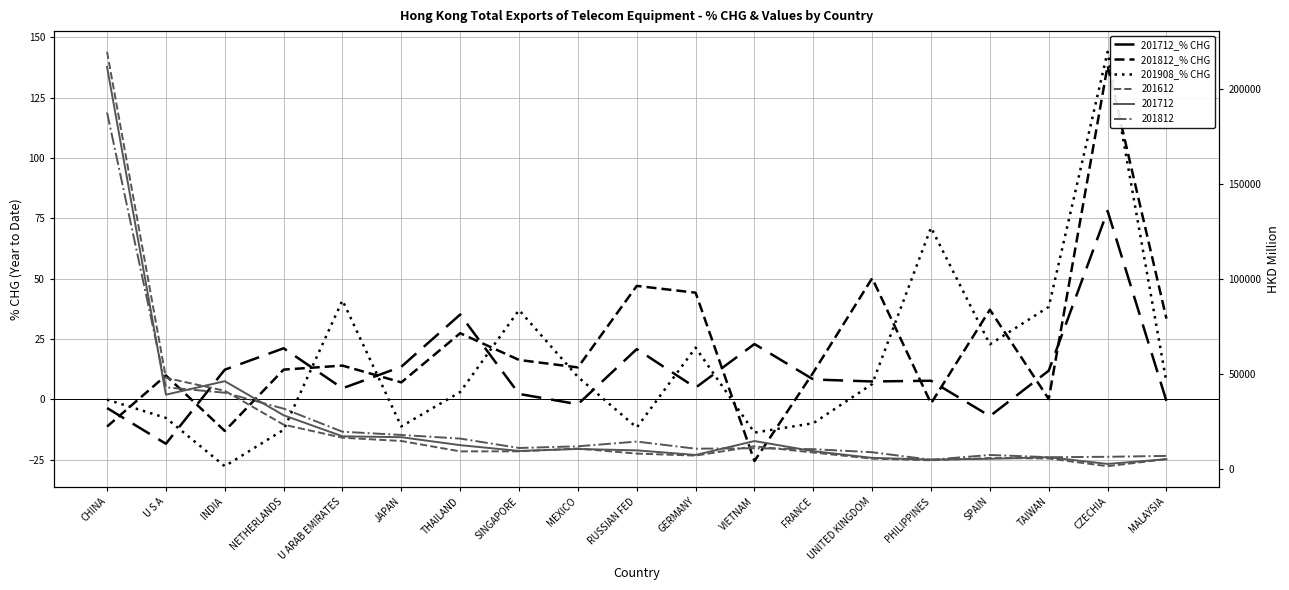

Does the chart have visible grid lines?

Yes